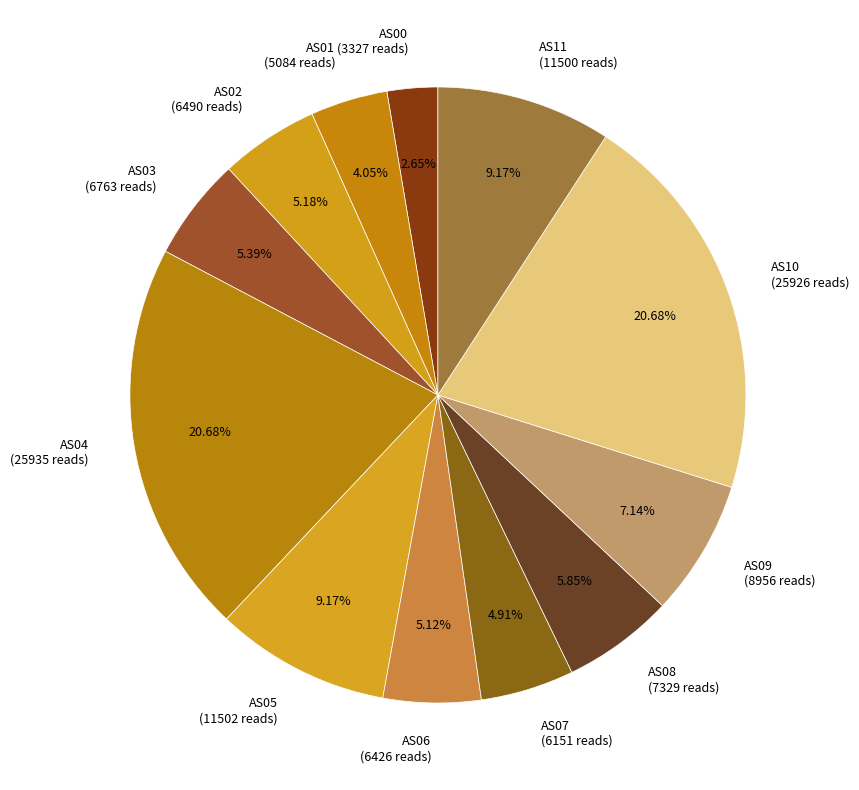

Approximately how many times larger is the value at AS06 compared to AS04?

0.2